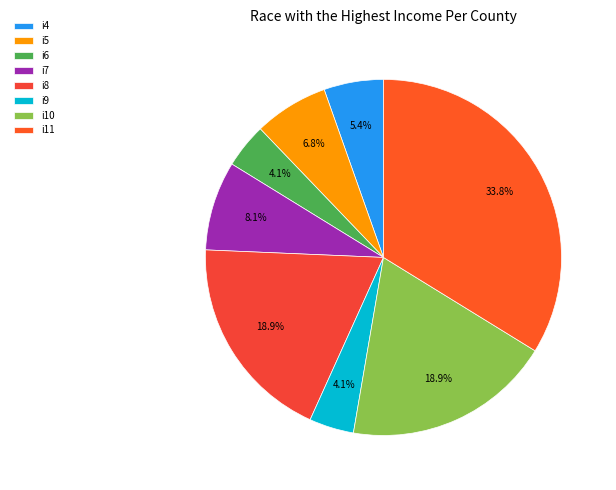

Rank the categories by value from highest to lowest.

i11, i8, i10, i7, i5, i4, i6, i9